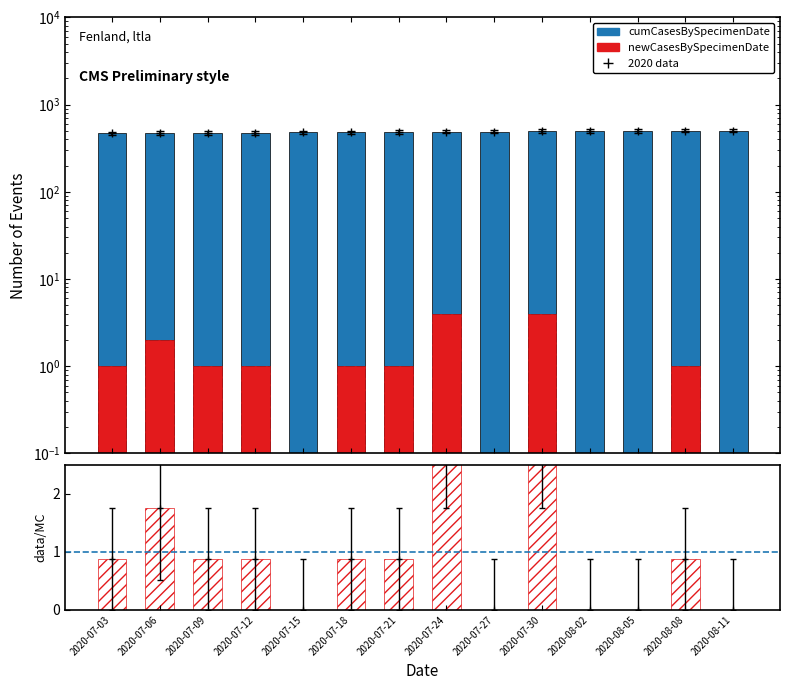

Reading left to right, what are all the values shown in this chart?

cumCasesBySpecimenDate: 2020-07-03=467.0	2020-07-06=471.0	2020-07-09=472.0	2020-07-12=475.0	2020-07-15=480.0	2020-07-18=482.0	2020-07-21=484.0	2020-07-24=491.0	2020-07-27=491.0	2020-07-30=497.0	2020-08-02=498.0	2020-08-05=498.0	2020-08-08=502.0	2020-08-11=503.0
newCasesBySpecimenDate: 2020-07-03=1.0	2020-07-06=2.0	2020-07-09=1.0	2020-07-12=1.0	2020-07-15=0.0	2020-07-18=1.0	2020-07-21=1.0	2020-07-24=4.0	2020-07-27=0.0	2020-07-30=4.0	2020-08-02=0.0	2020-08-05=0.0	2020-08-08=1.0	2020-08-11=0.0
ratio: 2020-07-03=0.9	2020-07-06=1.7	2020-07-09=0.9	2020-07-12=0.9	2020-07-15=0.0	2020-07-18=0.9	2020-07-21=0.9	2020-07-24=3.5	2020-07-27=0.0	2020-07-30=3.5	2020-08-02=0.0	2020-08-05=0.0	2020-08-08=0.9	2020-08-11=0.0